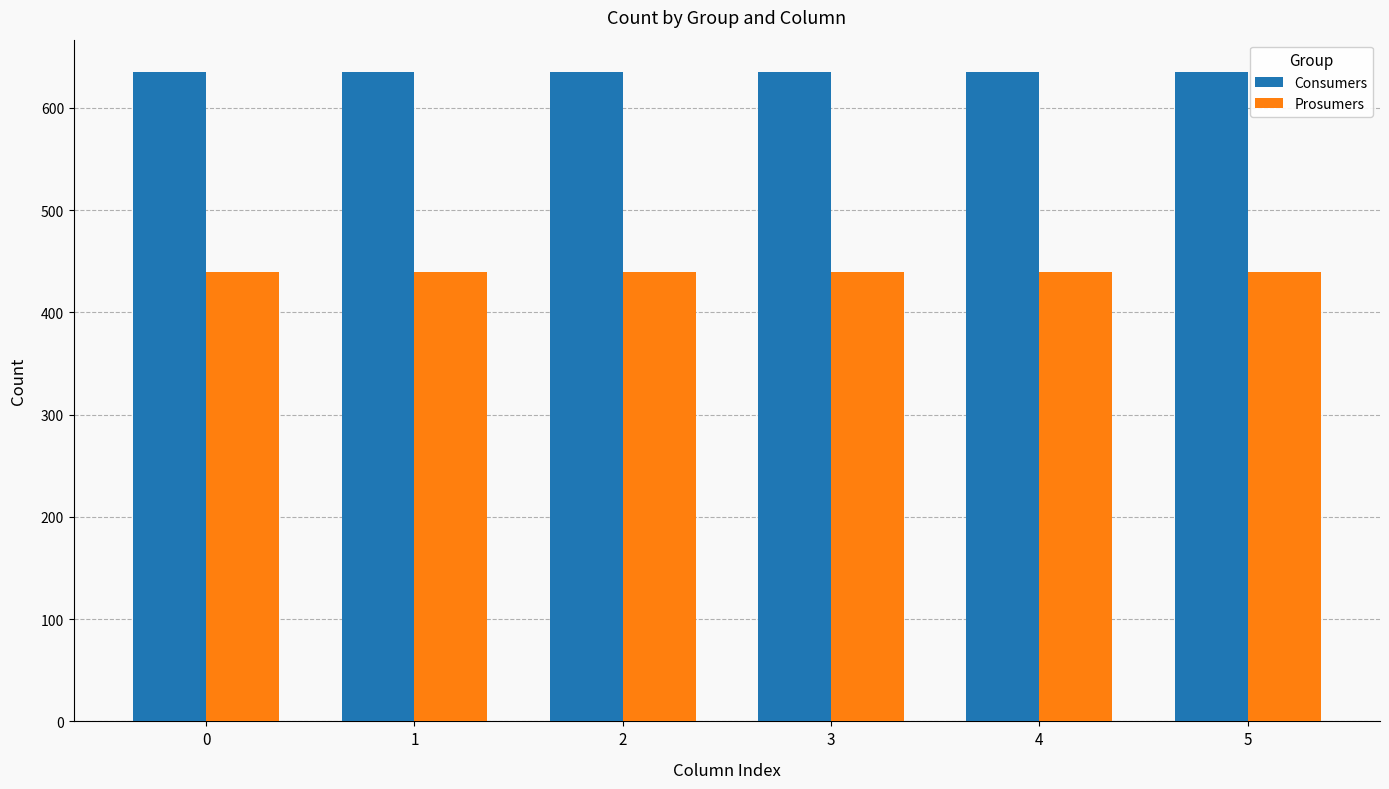

What is the spread (max minus min) of values at 1?

195